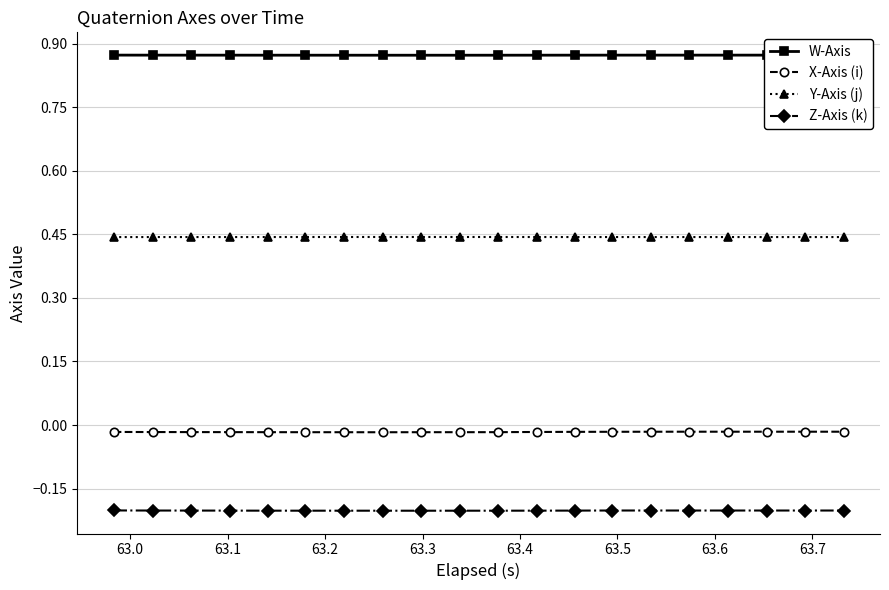

Rank the series by their maximum value, from lowest to highest.

Z-Axis (k), X-Axis (i), Y-Axis (j), W-Axis